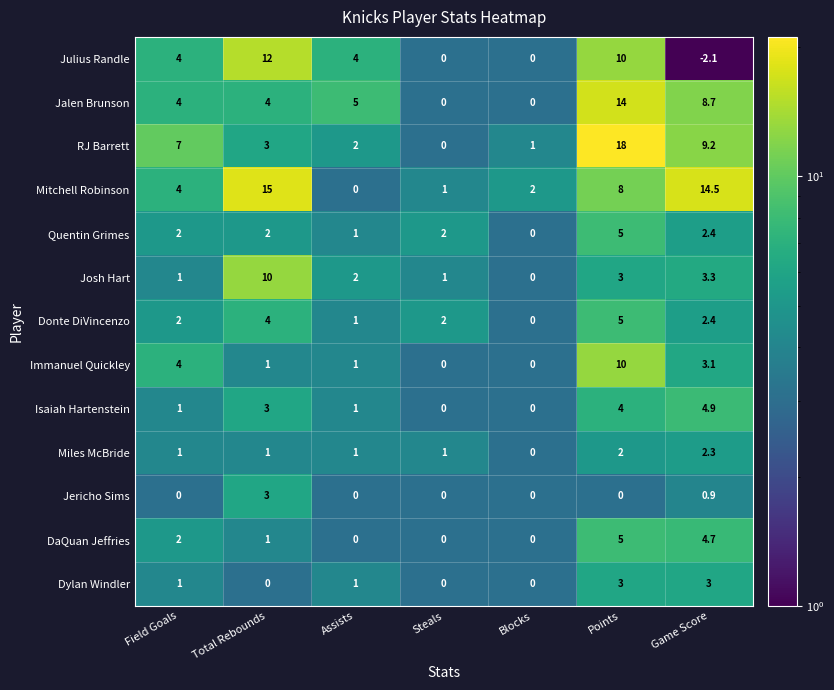

How many values in Miles McBride are above zero?

6